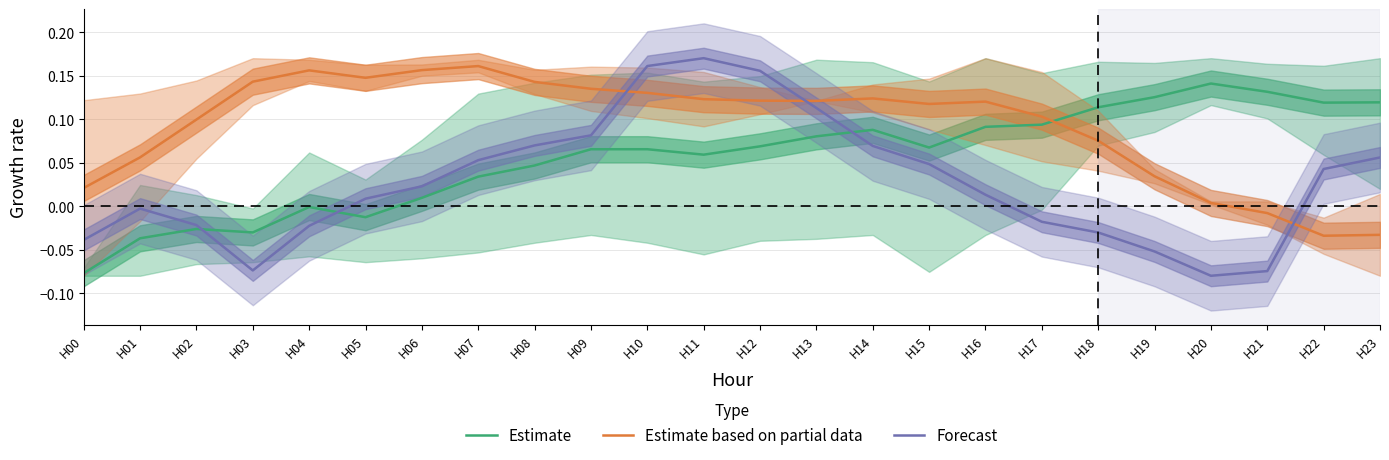

Which has a higher value, H20 or H05?

H20